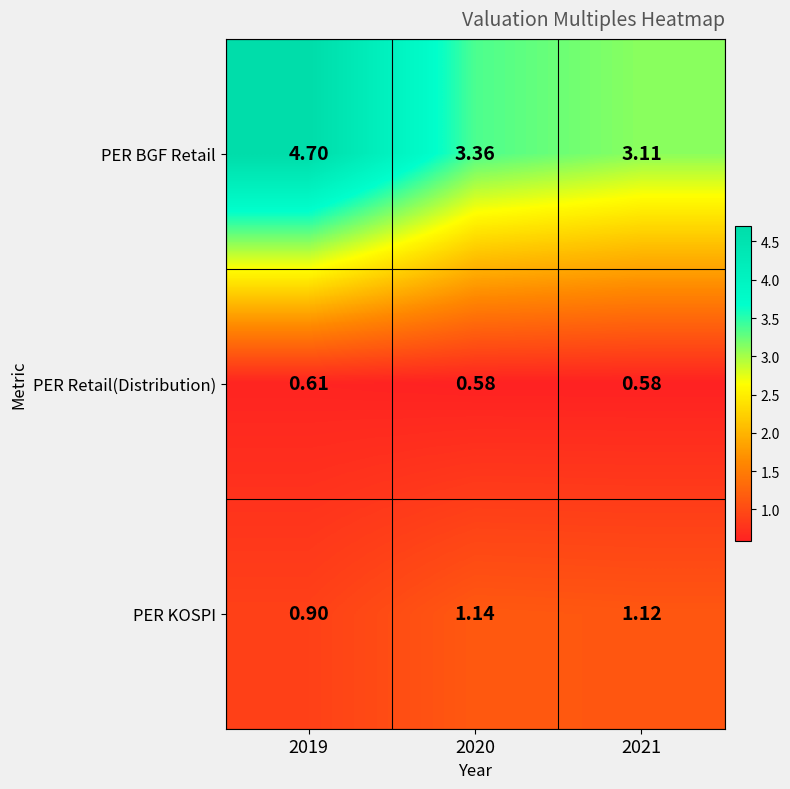

Is the value of PER Retail(Distribution) at 2021 greater than the value of PER BGF Retail at 2020?

No